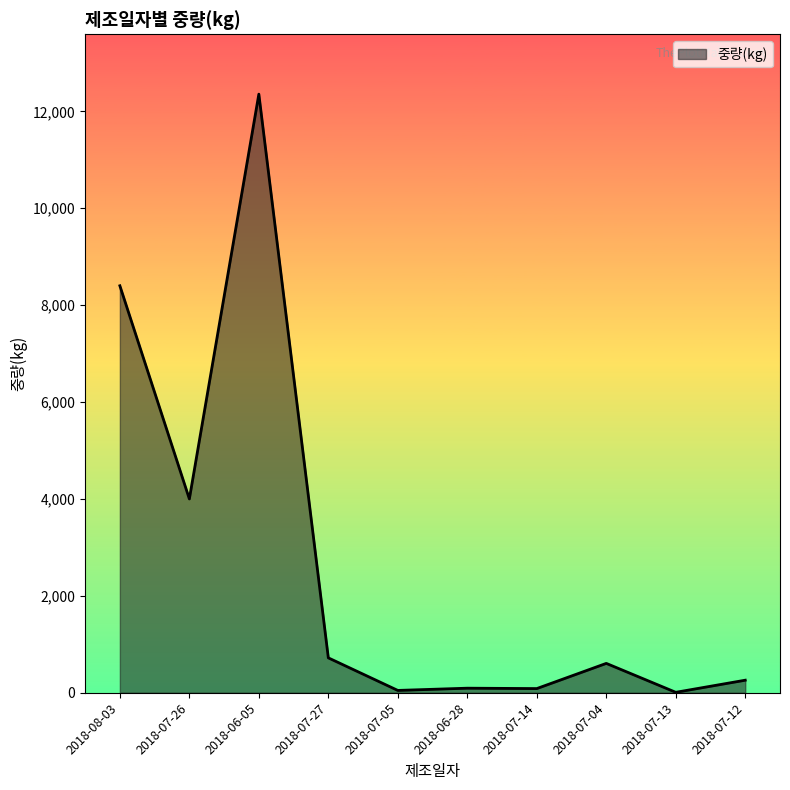

Which category has the highest value across all series?

2018-06-05